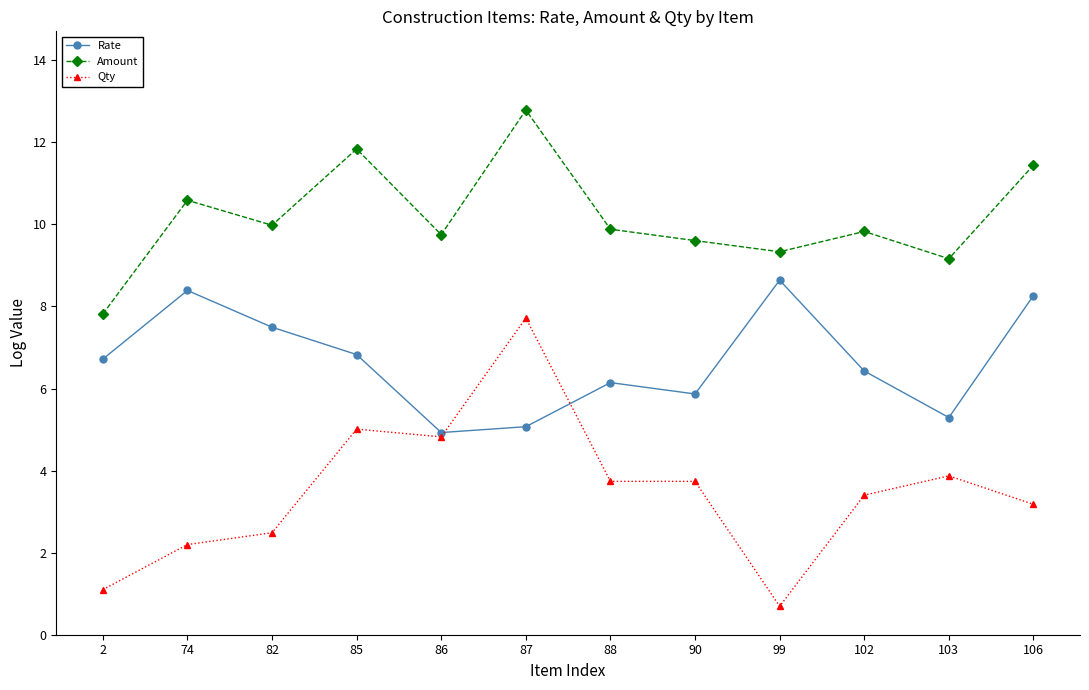

What is the difference between the maximum and second lowest values in the Rate series?

3.6